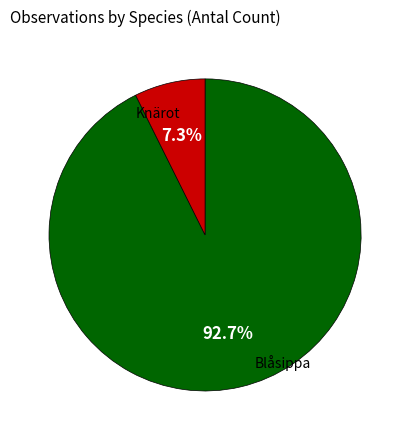

Is there a majority slice in this chart?

Yes